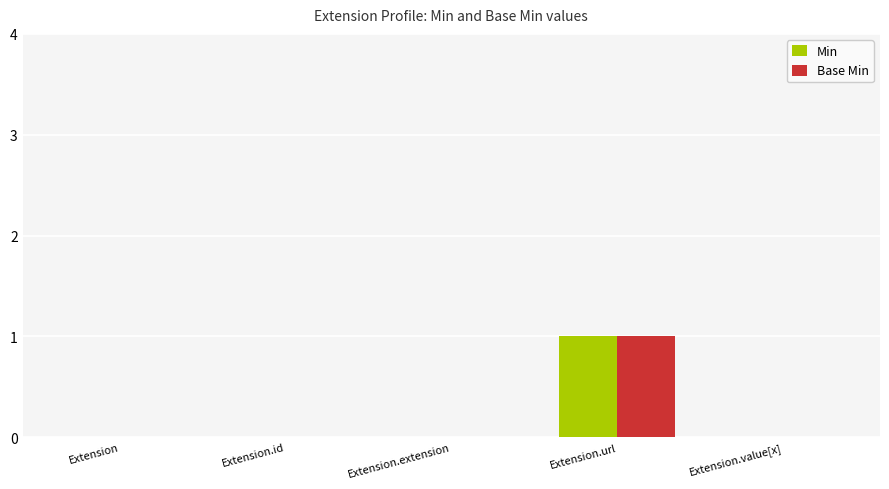

Does the chart contain stacked bars?

No